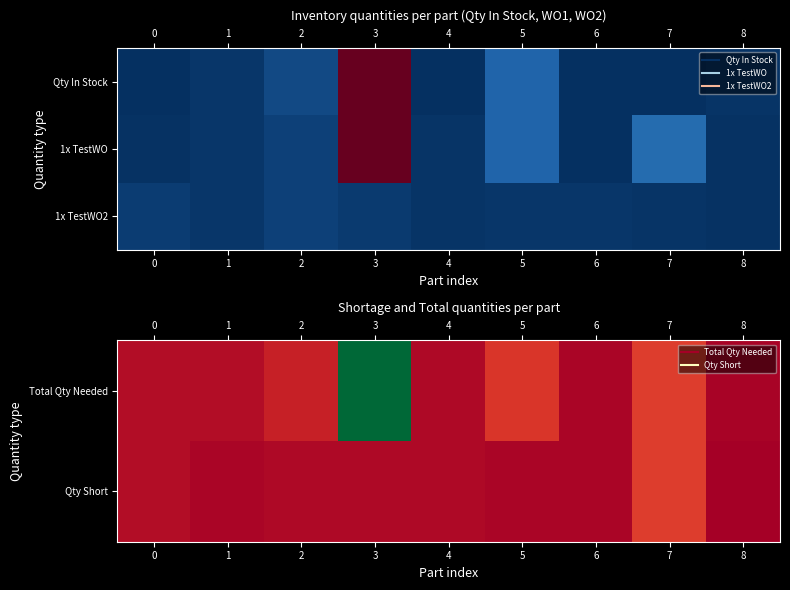

Is it true that Total Qty Needed equals 1 at 8?

False